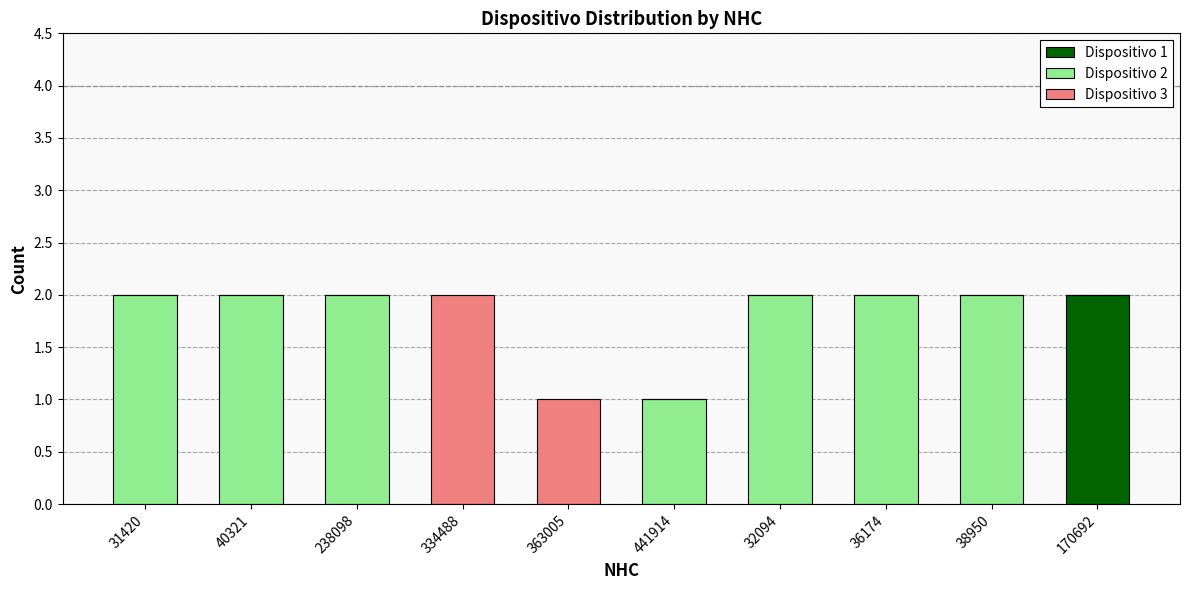

Reading right to left, what are the values for Dispositivo 1?

170692=2	38950=0	36174=0	32094=0	441914=0	363005=0	334488=0	238098=0	40321=0	31420=0